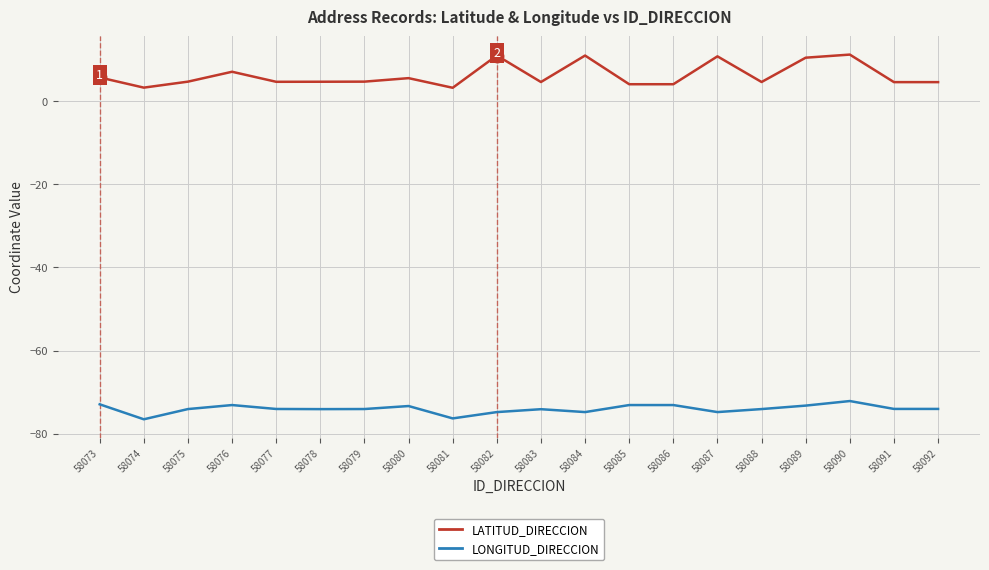

What is the difference between the highest and lowest values at 58084?

85.8